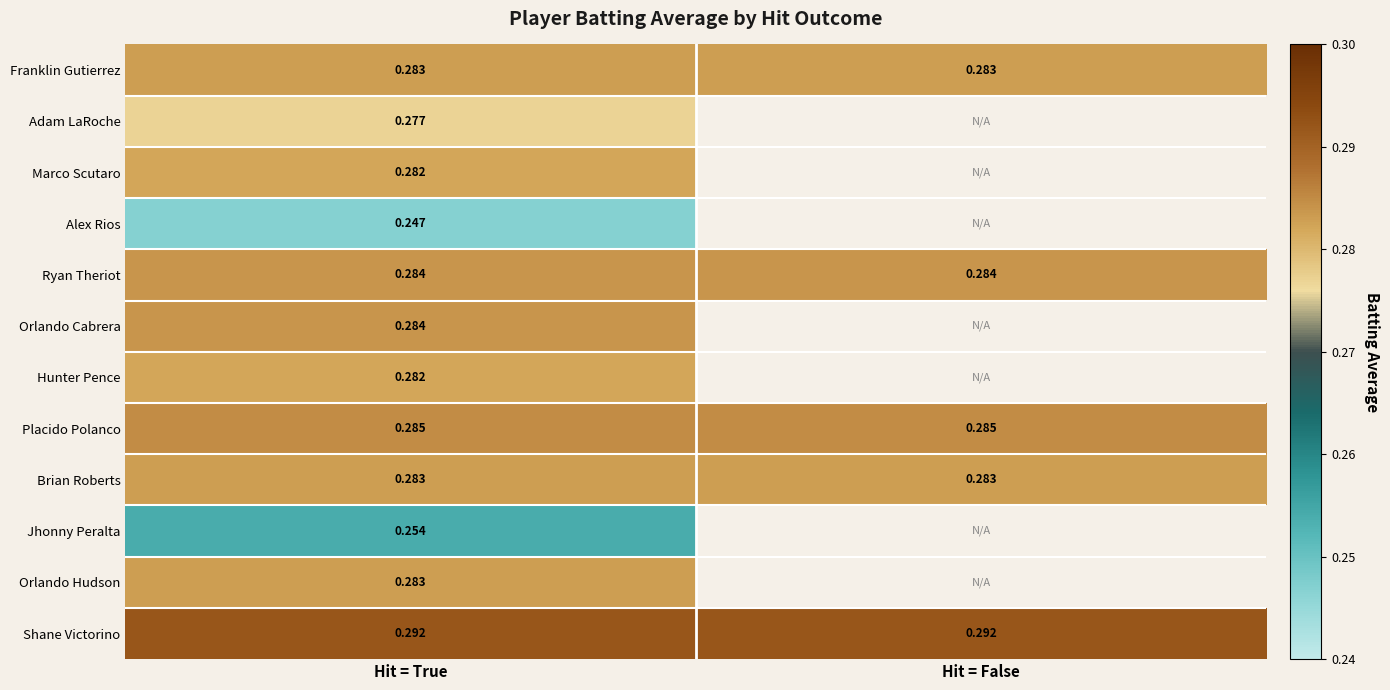

At which category is the sum across all series the highest?

Hit = True